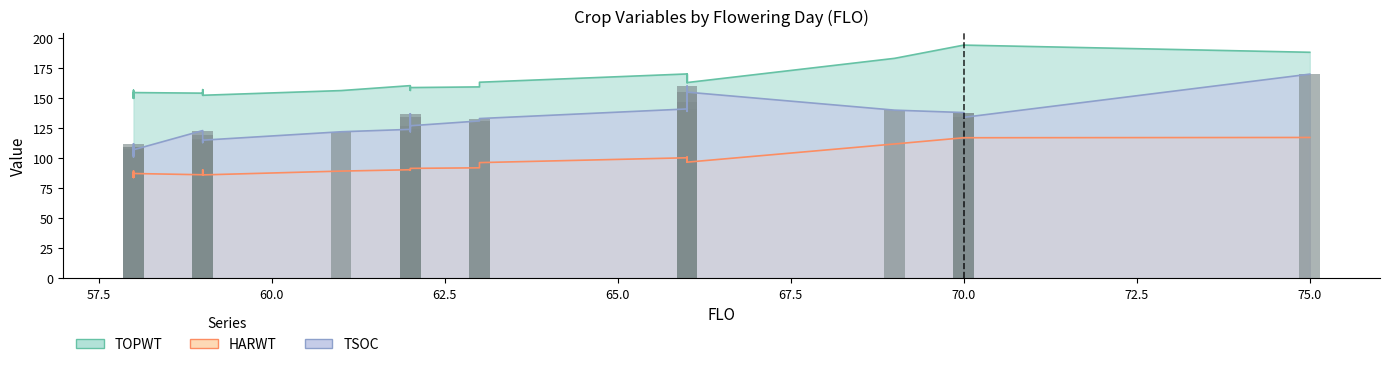

How many data points does each series have?

33